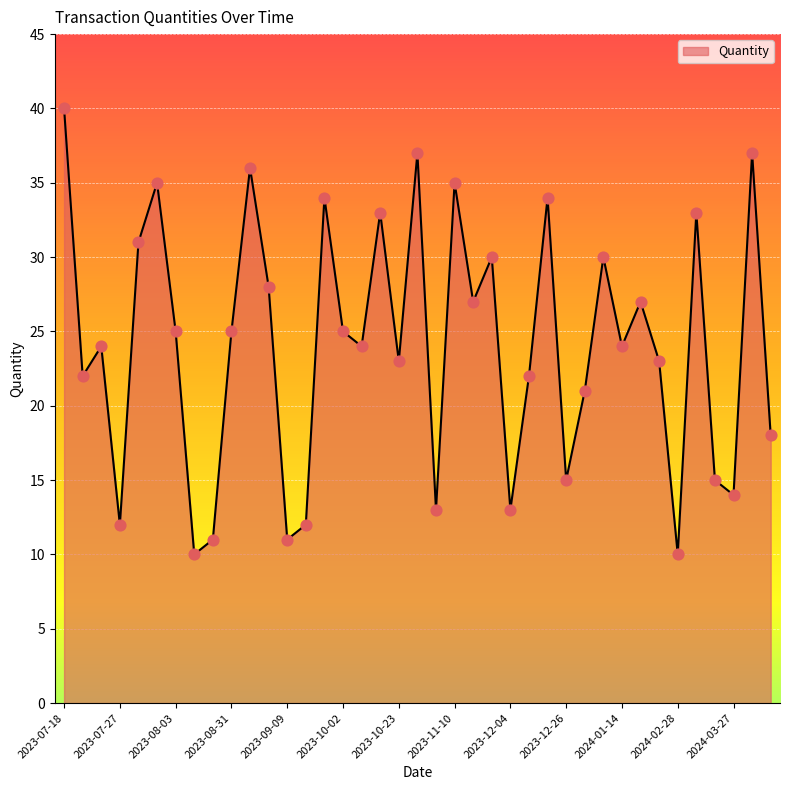

What is the minimum value shown in the chart?

10